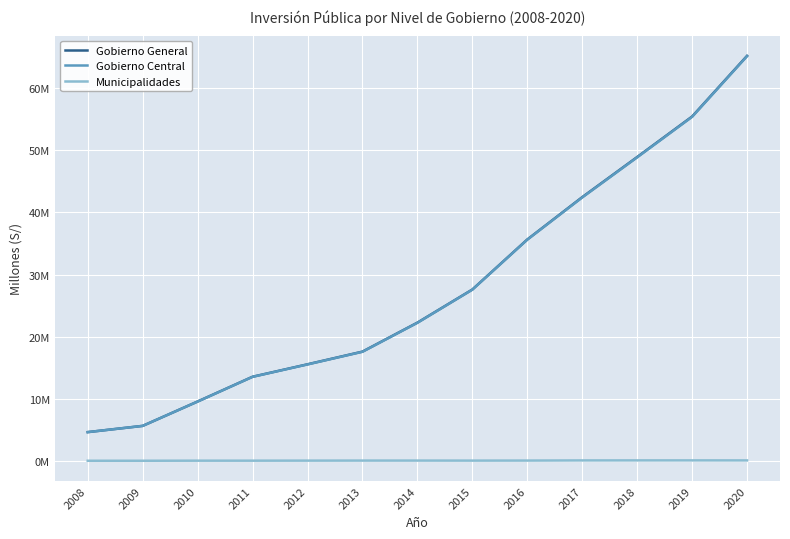

Is it true that Municipalidades equals 50937 at 2016?

False